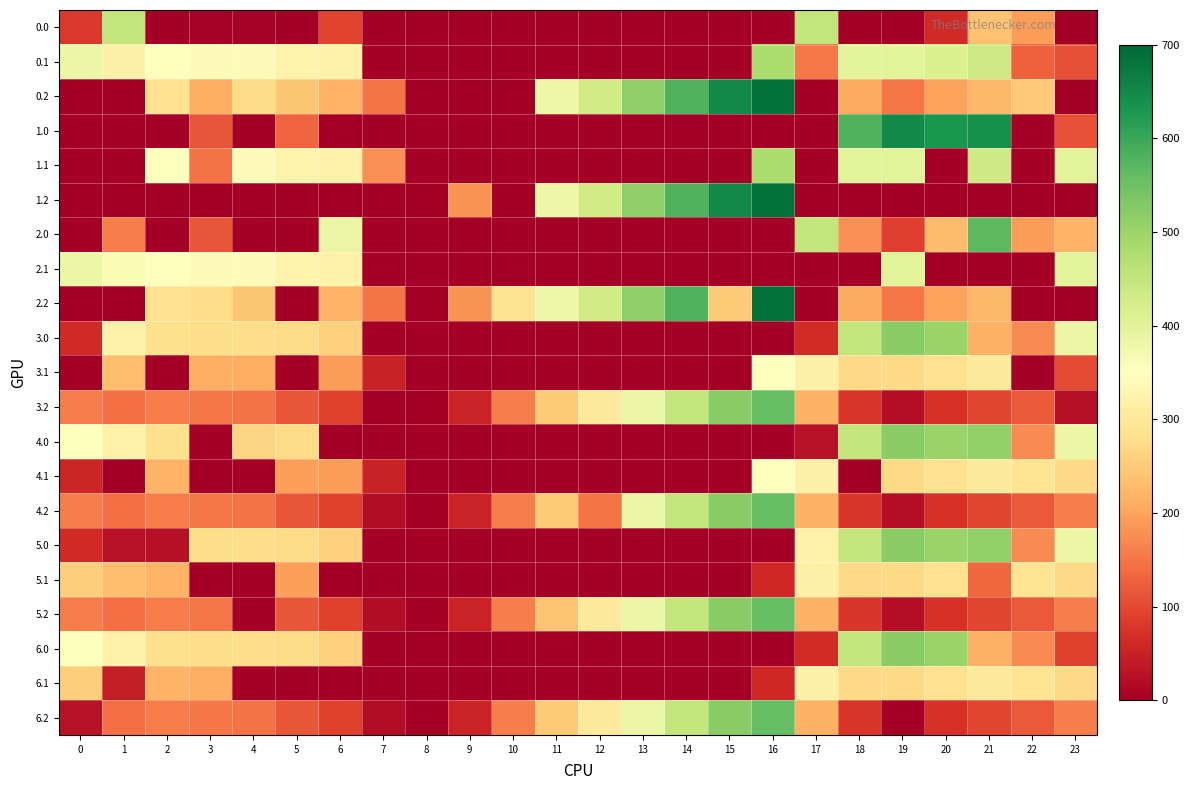

Reading left to right, transcribe all the data shown in this chart.

0.0: 0=82.0	1=449.5	2=0.0	3=4.4	4=4.9	5=0.0	6=95.2	7=0.0	8=0.0	9=0.0	10=0.0	11=0.0	12=0.0	13=0.0	14=0.0	15=0.0	16=0.0	17=448.5	18=0.0	19=0.0	20=62.0	21=238.4	22=192.3	23=0.0
0.1: 0=384.6	1=317.7	2=347.9	3=342.7	4=339.6	5=324.7	6=321.7	7=0.0	8=0.0	9=0.0	10=0.0	11=0.0	12=0.0	13=0.0	14=0.0	15=0.0	16=479.7	17=154.3	18=401.0	19=400.1	20=414.5	21=432.4	22=127.9	23=107.4
0.2: 0=0.0	1=0.0	2=285.5	3=210.8	4=274.4	5=244.1	6=220.7	7=149.2	8=0.0	9=0.0	10=0.0	11=377.6	12=431.6	13=511.5	14=577.1	15=649.4	16=685.6	17=0.0	18=206.1	19=150.9	20=199.2	21=226.4	22=247.4	23=0.0
1.0: 0=0.0	1=0.0	2=0.0	3=112.4	4=0.0	5=129.9	6=0.0	7=0.0	8=0.0	9=0.0	10=0.0	11=0.0	12=0.0	13=0.0	14=0.0	15=0.0	16=0.0	17=0.0	18=577.8	19=649.1	20=629.9	21=638.4	22=0.0	23=111.3
1.1: 0=0.0	1=0.0	2=347.9	3=146.3	4=339.6	5=324.7	6=321.7	7=179.7	8=0.0	9=0.0	10=0.0	11=0.0	12=0.0	13=0.0	14=0.0	15=0.0	16=479.7	17=0.0	18=401.0	19=400.1	20=0.0	21=432.4	22=0.0	23=399.4
1.2: 0=0.0	1=0.0	2=0.0	3=0.0	4=0.0	5=0.0	6=0.0	7=0.0	8=0.0	9=182.5	10=0.0	11=377.6	12=431.6	13=511.5	14=577.1	15=649.4	16=685.6	17=0.0	18=0.0	19=0.0	20=0.0	21=0.0	22=0.0	23=0.0
2.0: 0=0.0	1=157.5	2=0.0	3=112.4	4=0.0	5=1.7	6=387.2	7=0.0	8=0.0	9=0.0	10=0.0	11=0.0	12=0.0	13=0.0	14=0.0	15=0.0	16=0.0	17=448.5	18=177.8	19=89.1	20=229.9	21=567.8	22=192.3	23=219.3
2.1: 0=384.6	1=361.1	2=347.9	3=342.7	4=339.6	5=324.7	6=321.7	7=0.0	8=0.0	9=0.0	10=0.0	11=0.0	12=0.0	13=0.0	14=0.0	15=0.0	16=0.0	17=0.0	18=0.0	19=400.1	20=0.0	21=0.0	22=0.0	23=399.4
2.2: 0=0.0	1=0.0	2=285.5	3=281.0	4=245.7	5=0.0	6=220.7	7=149.2	8=0.0	9=182.5	10=287.9	11=377.6	12=431.6	13=511.5	14=577.1	15=249.4	16=685.6	17=0.0	18=206.1	19=150.9	20=199.2	21=226.4	22=0.0	23=0.0
3.0: 0=62.0	1=321.5	2=282.3	3=276.4	4=276.9	5=273.7	6=259.2	7=0.0	8=0.0	9=0.0	10=0.0	11=0.0	12=0.0	13=0.0	14=0.0	15=0.0	16=0.0	17=63.3	18=449.8	19=521.1	20=501.9	21=218.4	22=172.3	23=383.3
3.1: 0=0.0	1=233.1	2=0.0	3=214.7	4=211.6	5=0.0	6=193.7	7=51.7	8=0.0	9=0.0	10=0.0	11=0.0	12=0.0	13=0.0	14=0.0	15=0.0	16=351.7	17=318.3	18=273.0	19=272.1	20=286.5	21=304.4	22=0.0	23=103.2
3.2: 0=159.1	1=144.7	2=157.5	3=153.0	4=146.4	5=116.1	6=92.7	7=0.0	8=0.0	9=54.5	10=159.9	11=249.6	12=303.6	13=383.5	14=449.1	15=521.4	16=557.6	17=218.5	18=78.1	19=22.9	20=71.2	21=98.4	22=119.4	23=26.5
4.0: 0=354.0	1=321.5	2=282.3	3=0.0	4=263.2	5=273.7	6=0.0	7=0.0	8=0.0	9=0.0	10=0.0	11=0.0	12=0.0	13=0.0	14=0.0	15=0.0	16=0.0	17=28.5	18=449.8	19=521.1	20=501.9	21=510.4	22=172.3	23=383.3
4.1: 0=55.7	1=0.0	2=219.9	3=0.0	4=0.0	5=196.7	6=193.7	7=51.7	8=0.0	9=0.0	10=0.0	11=0.0	12=0.0	13=0.0	14=0.0	15=0.0	16=351.7	17=318.3	18=0.0	19=272.1	20=286.5	21=304.4	22=291.9	23=271.4
4.2: 0=159.1	1=144.7	2=157.5	3=153.0	4=146.4	5=116.1	6=92.7	7=21.2	8=0.0	9=54.5	10=159.9	11=249.6	12=149.4	13=383.5	14=449.1	15=521.4	16=557.6	17=218.5	18=78.1	19=22.9	20=71.2	21=98.4	22=119.4	23=159.5
5.0: 0=62.0	1=29.5	2=25.1	3=276.4	4=276.9	5=273.7	6=259.2	7=0.0	8=0.0	9=0.0	10=0.0	11=0.0	12=0.0	13=0.0	14=0.0	15=0.0	16=0.0	17=320.5	18=449.8	19=521.1	20=501.9	21=510.4	22=172.3	23=383.3
5.1: 0=256.6	1=233.1	2=219.9	3=0.0	4=0.0	5=196.7	6=0.0	7=0.0	8=0.0	9=0.0	10=0.0	11=0.0	12=0.0	13=0.0	14=0.0	15=0.0	16=59.7	17=318.3	18=273.0	19=272.1	20=286.5	21=134.8	22=291.9	23=271.4
5.2: 0=159.1	1=144.7	2=157.5	3=153.0	4=0.0	5=116.1	6=92.7	7=21.2	8=0.0	9=54.5	10=159.9	11=241.9	12=303.6	13=383.5	14=449.1	15=521.4	16=557.6	17=218.5	18=78.1	19=22.9	20=71.2	21=98.4	22=119.4	23=159.5
6.0: 0=354.0	1=321.5	2=282.3	3=276.4	4=276.9	5=273.7	6=259.2	7=0.0	8=0.0	9=0.0	10=0.0	11=0.0	12=0.0	13=0.0	14=0.0	15=0.0	16=0.0	17=63.3	18=449.8	19=521.1	20=501.9	21=218.4	22=172.3	23=91.3
6.1: 0=256.6	1=45.5	2=219.9	3=214.7	4=0.0	5=0.0	6=0.0	7=0.0	8=0.0	9=0.0	10=0.0	11=0.0	12=0.0	13=0.0	14=0.0	15=0.0	16=59.7	17=318.3	18=273.0	19=272.1	20=286.5	21=304.4	22=291.9	23=271.4
6.2: 0=27.9	1=144.7	2=157.5	3=153.0	4=146.4	5=116.1	6=92.7	7=21.2	8=0.0	9=54.5	10=159.9	11=249.6	12=303.6	13=383.5	14=449.1	15=521.4	16=557.6	17=218.5	18=78.1	19=0.0	20=71.2	21=98.4	22=119.4	23=159.5